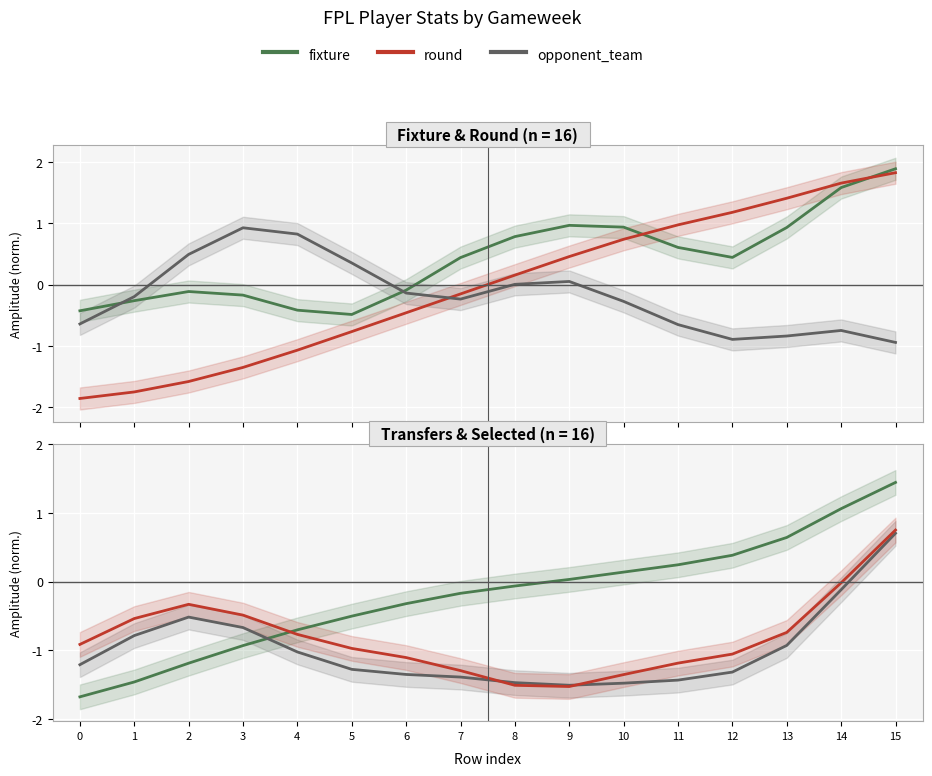

What is the spread (max minus min) of values at 8?

2.3